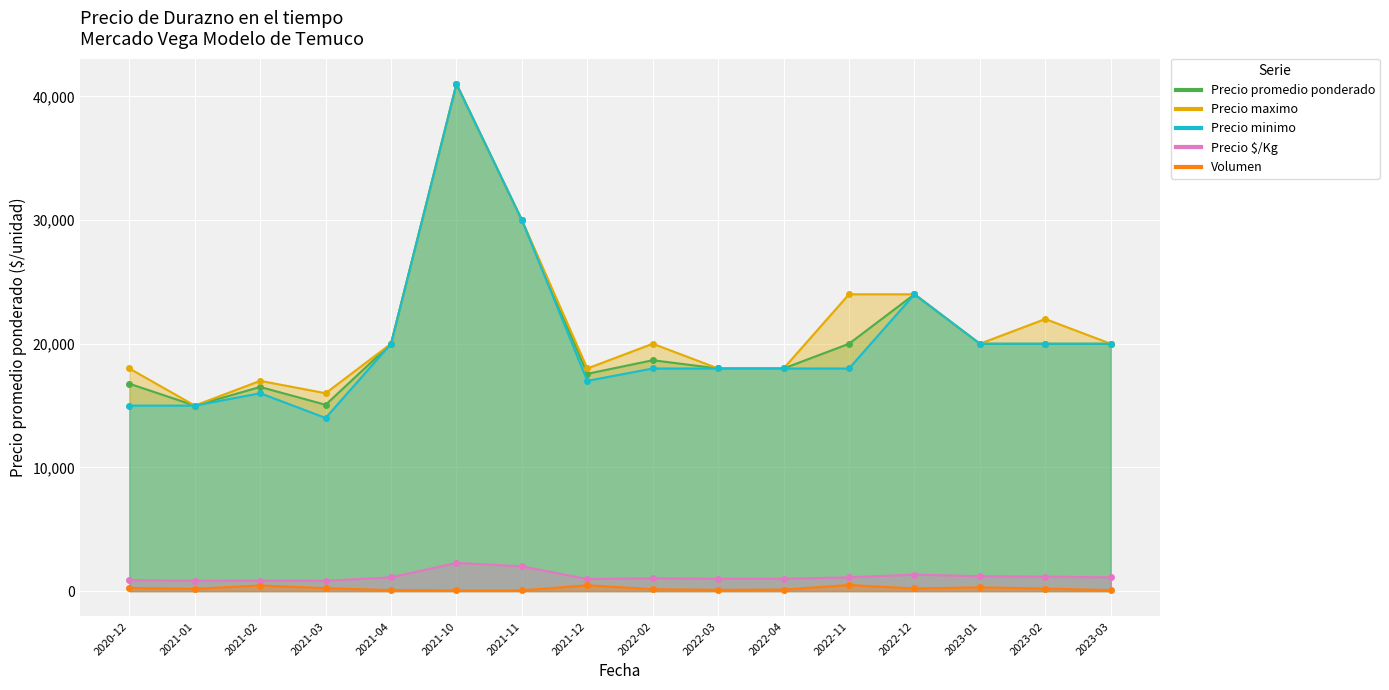

The Precio $/Kg series shows 227 at 2021-01. True or false?

False